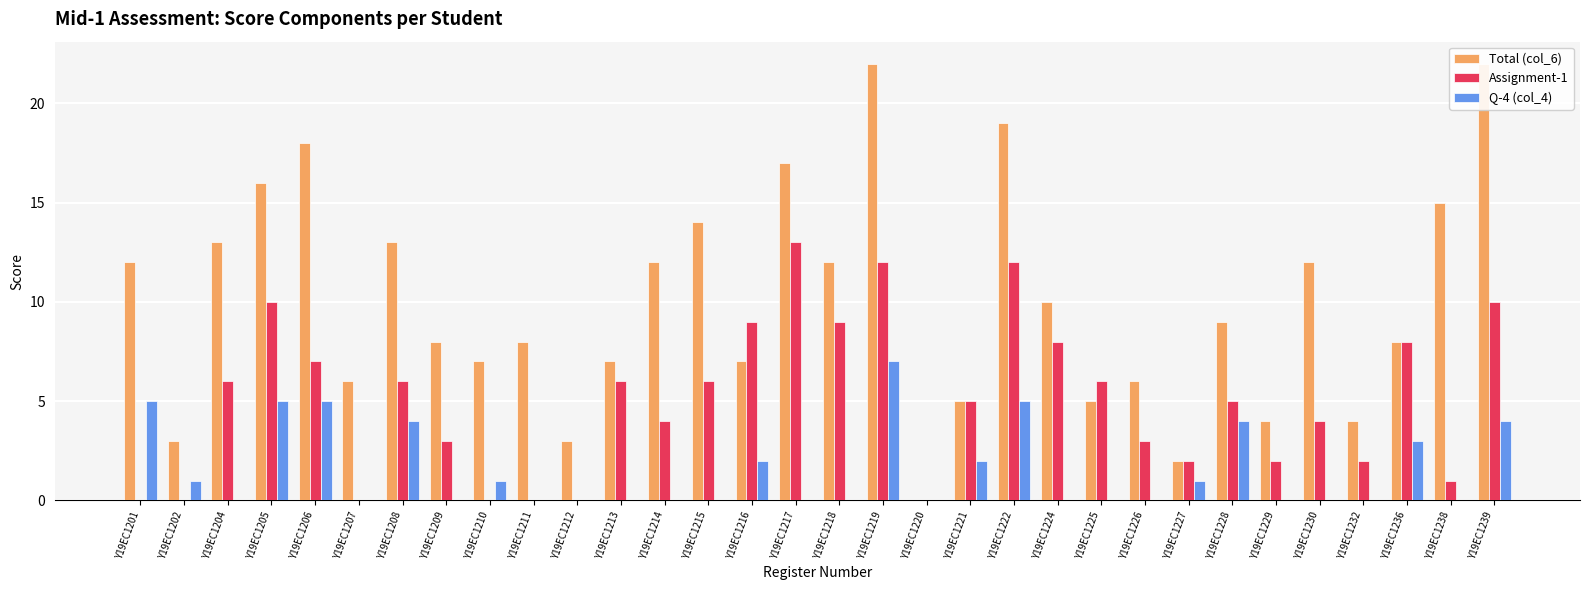

What is the maximum value shown in the chart?

22